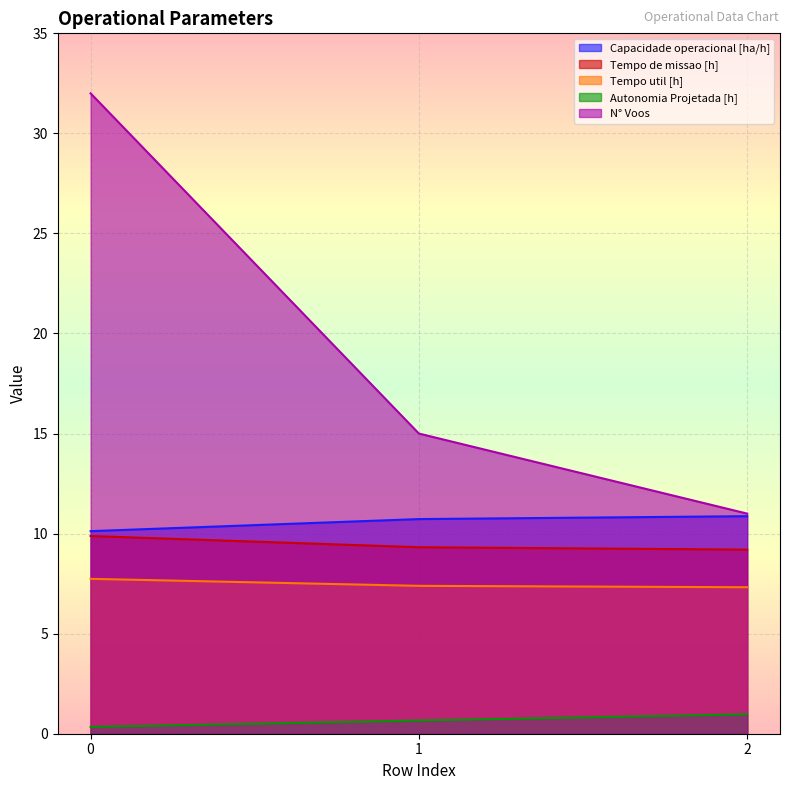

Count the number of data series in this chart.

5